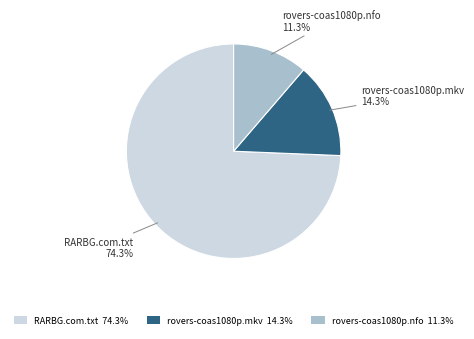

How many segments does this pie chart have?

3